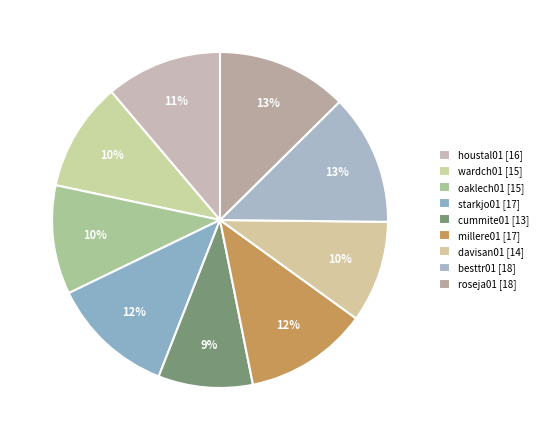

True or false: houstal01 accounts for 25% of the total.

False